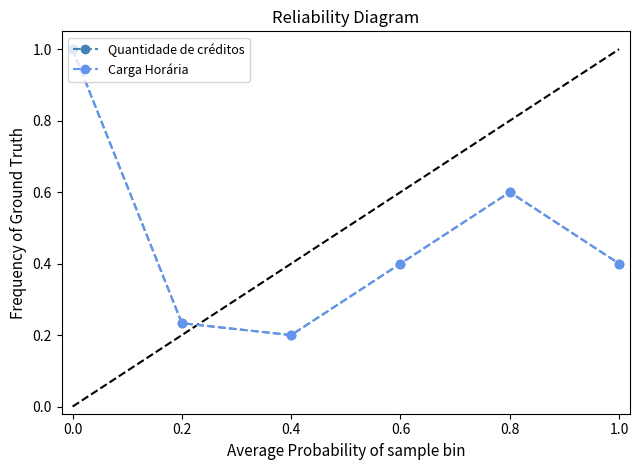

Which series changed the most between 0.0 and 0.8?

Quantidade de créditos